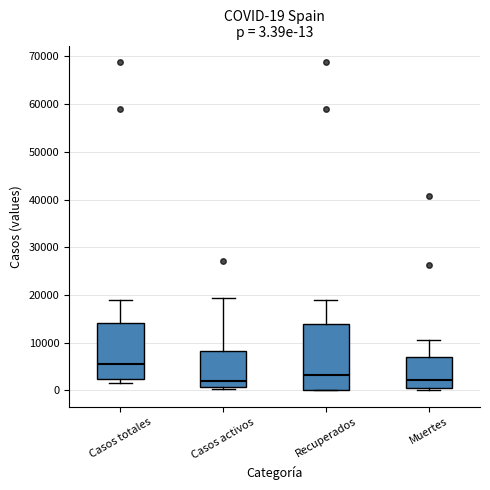

Which box is the tallest, from its lower edge to its upper edge?

Recuperados